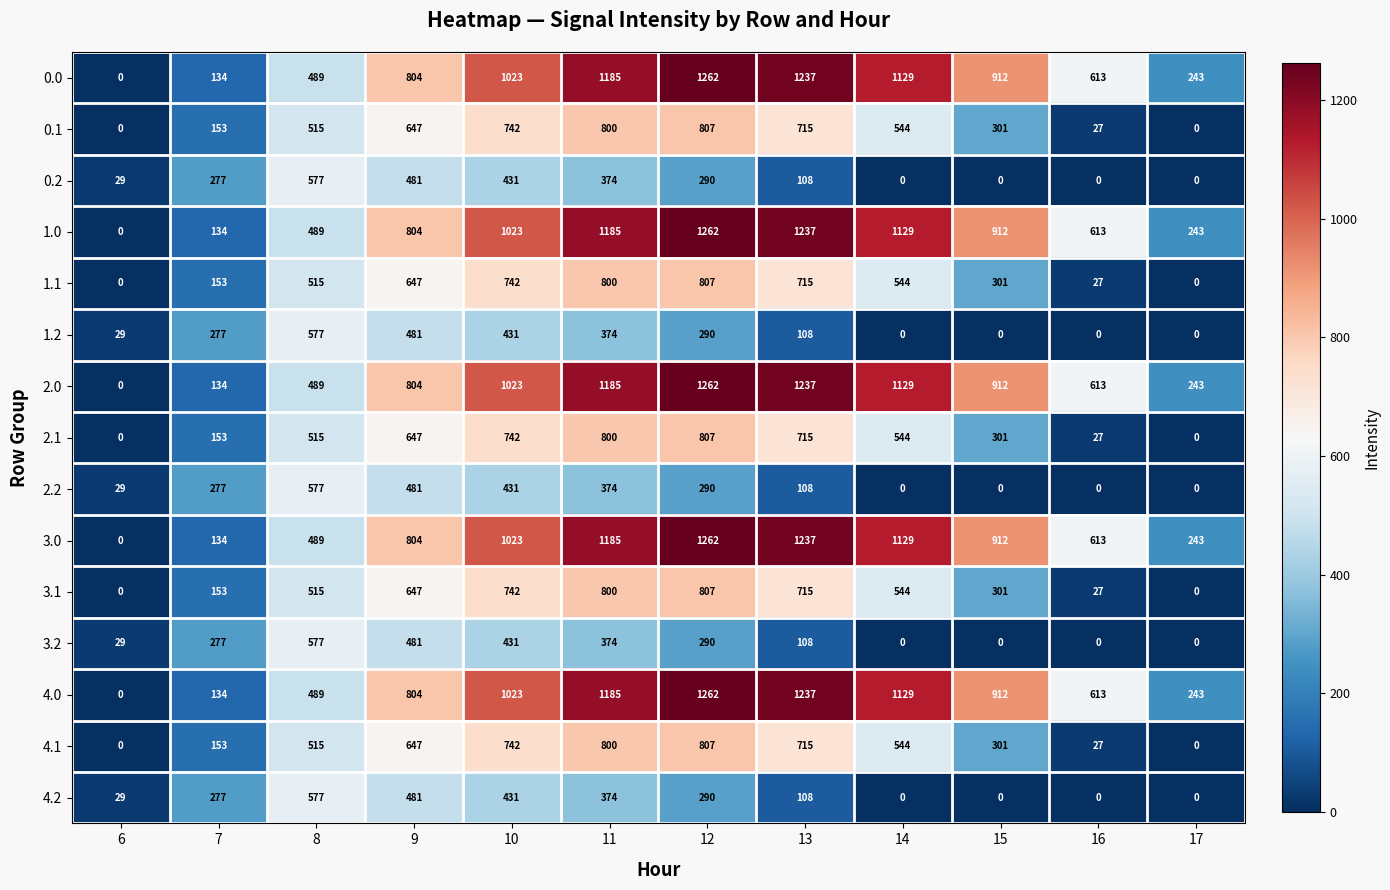

Where is 4.1 nearest to the value 403?

15